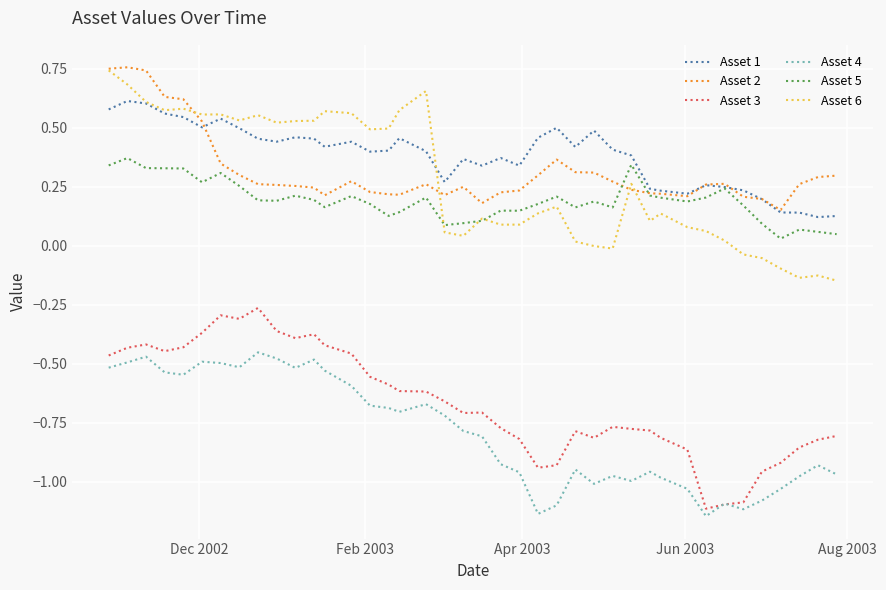

At how many categories does at least one series exceed 0?

40